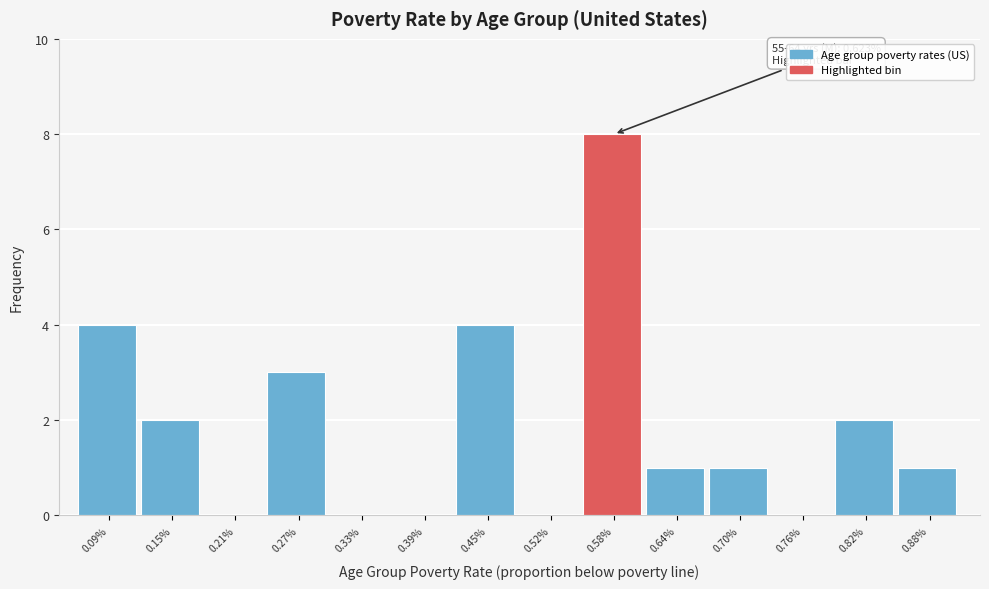

Reading left to right, transcribe all the data shown in this chart.

0.09%=4	0.15%=2	0.21%=0	0.27%=3	0.33%=0	0.39%=0	0.45%=4	0.52%=0	0.58%=8	0.64%=1	0.70%=1	0.76%=0	0.82%=2	0.88%=1